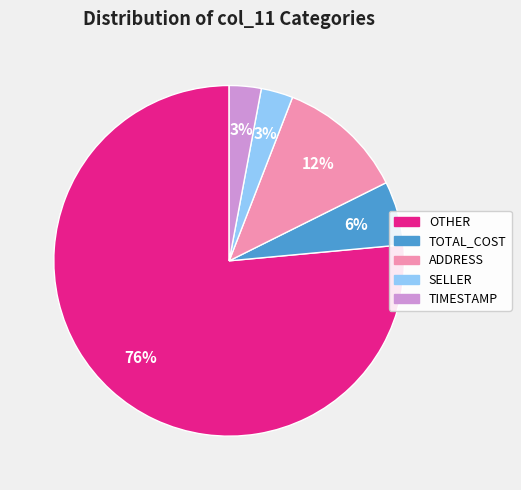

What percentage is the ADDRESS slice, to the nearest percent?

12%